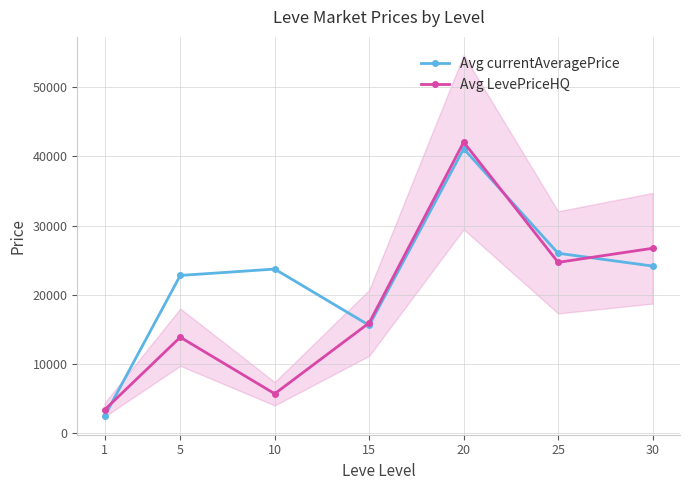

Rank the categories by Avg currentAveragePrice value from lowest to highest.

1, 15, 5, 10, 30, 25, 20